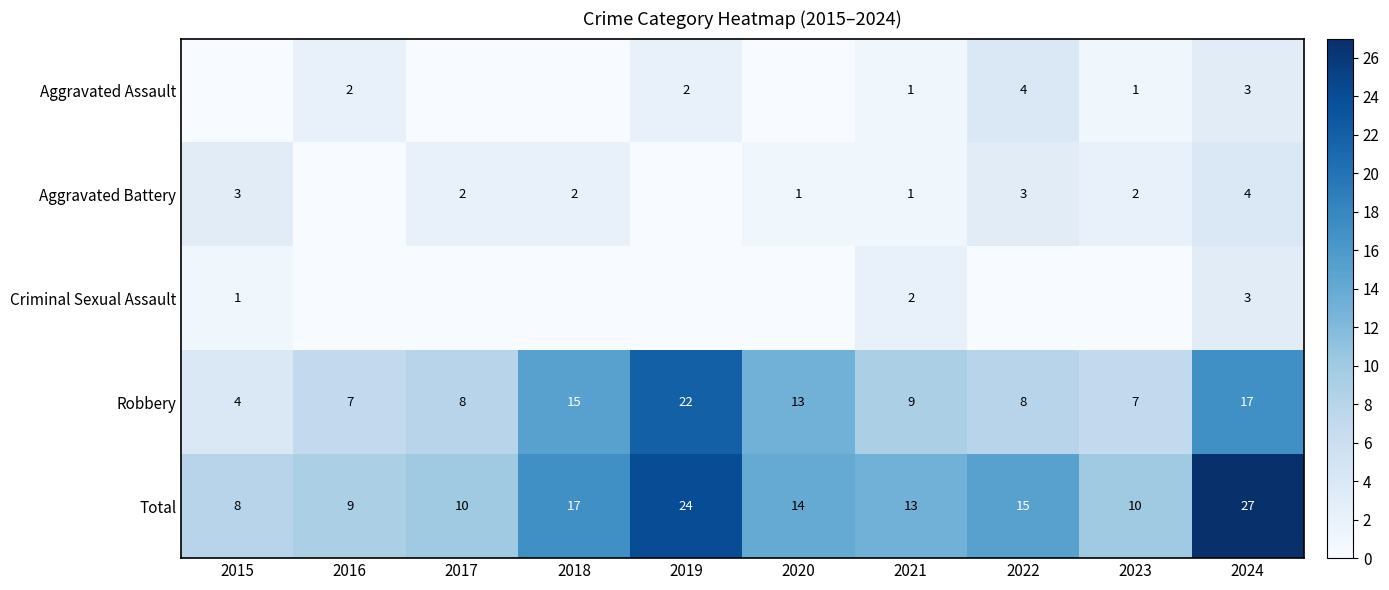

Count the number of categories in the chart.

10